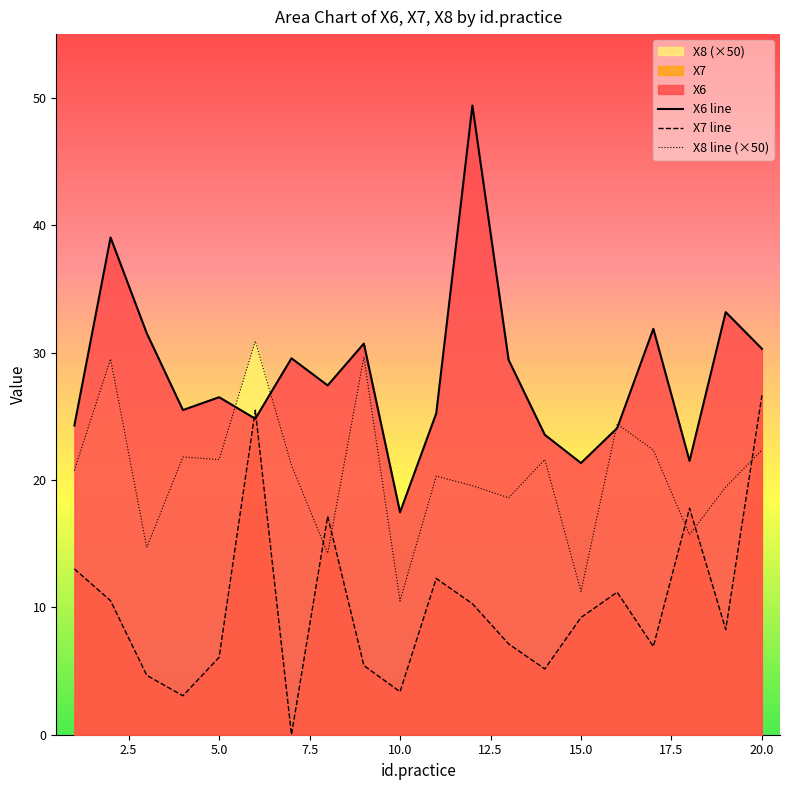

At which label does X6 line reach its minimum?

10.0